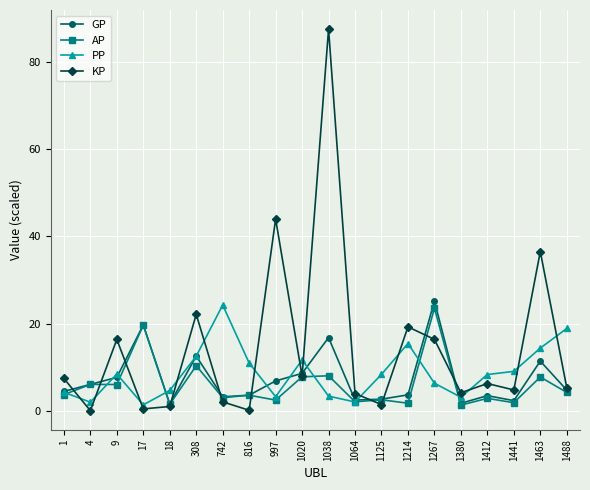

Where is the first local maximum for PP?

9